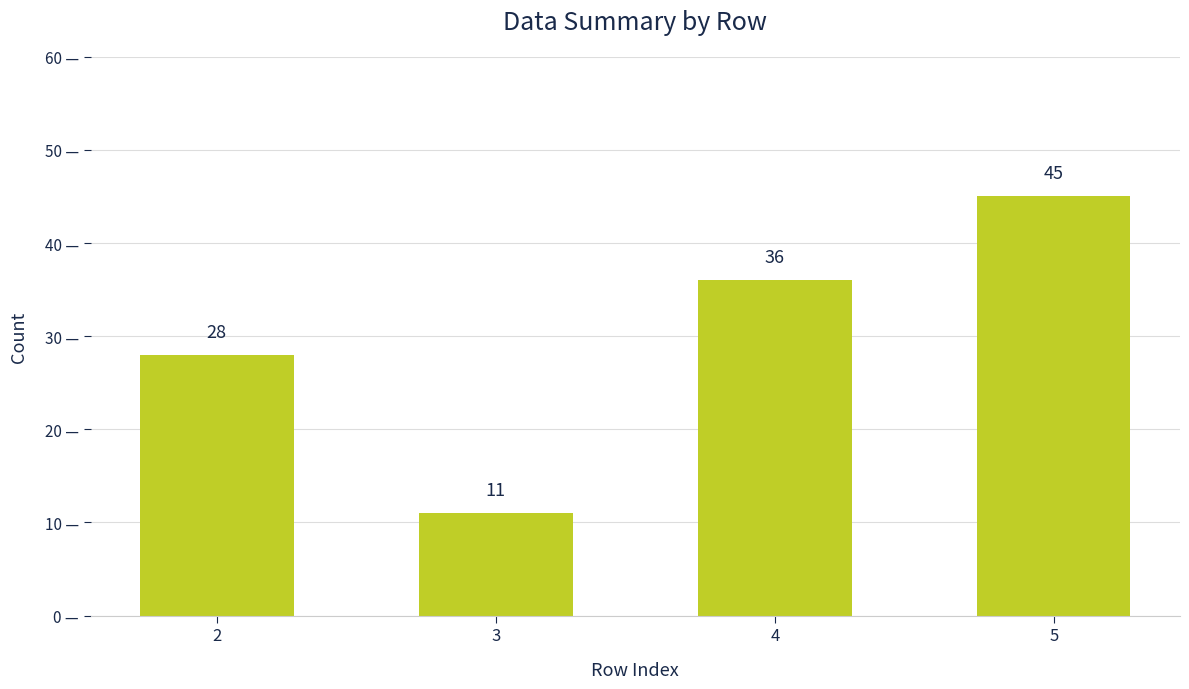

How many data points does each series have?

4